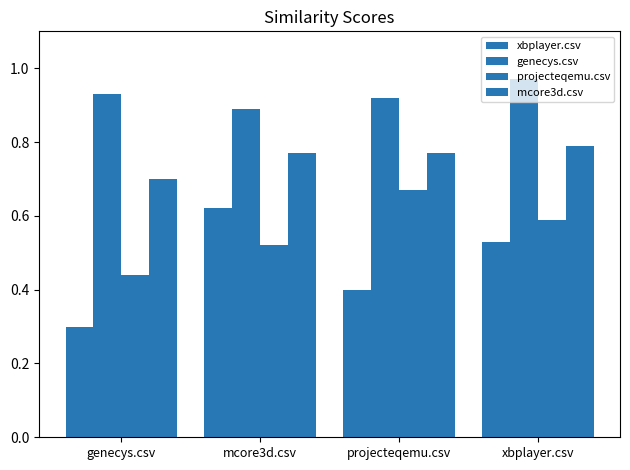

Is the value of mcore3d.csv at mcore3d.csv greater than the value of projecteqemu.csv at xbplayer.csv?

Yes